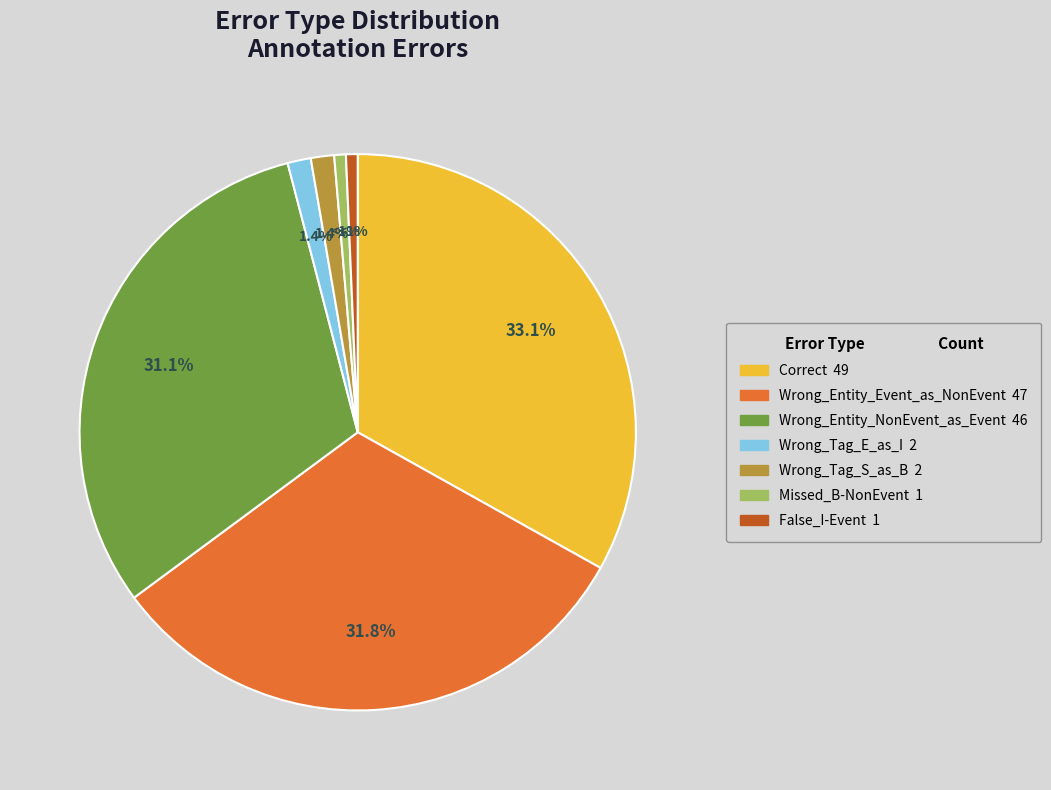

How many slices are in this pie chart?

7